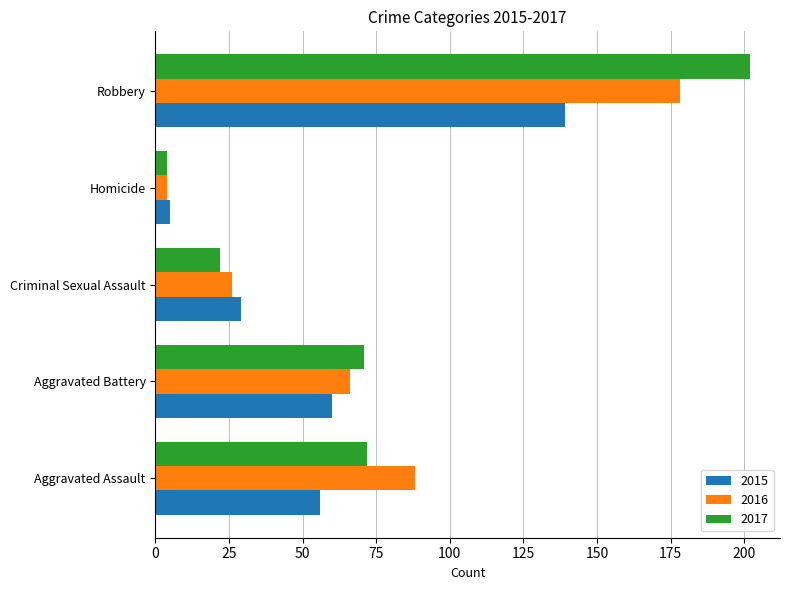

Which series changed the most between Aggravated Battery and Robbery?

2017